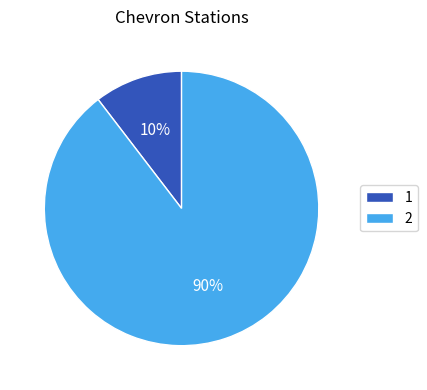

How many segments does this pie chart have?

2